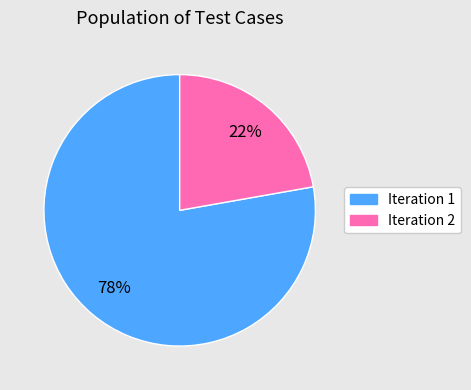

Is there any slice that represents more than half of the pie?

Yes